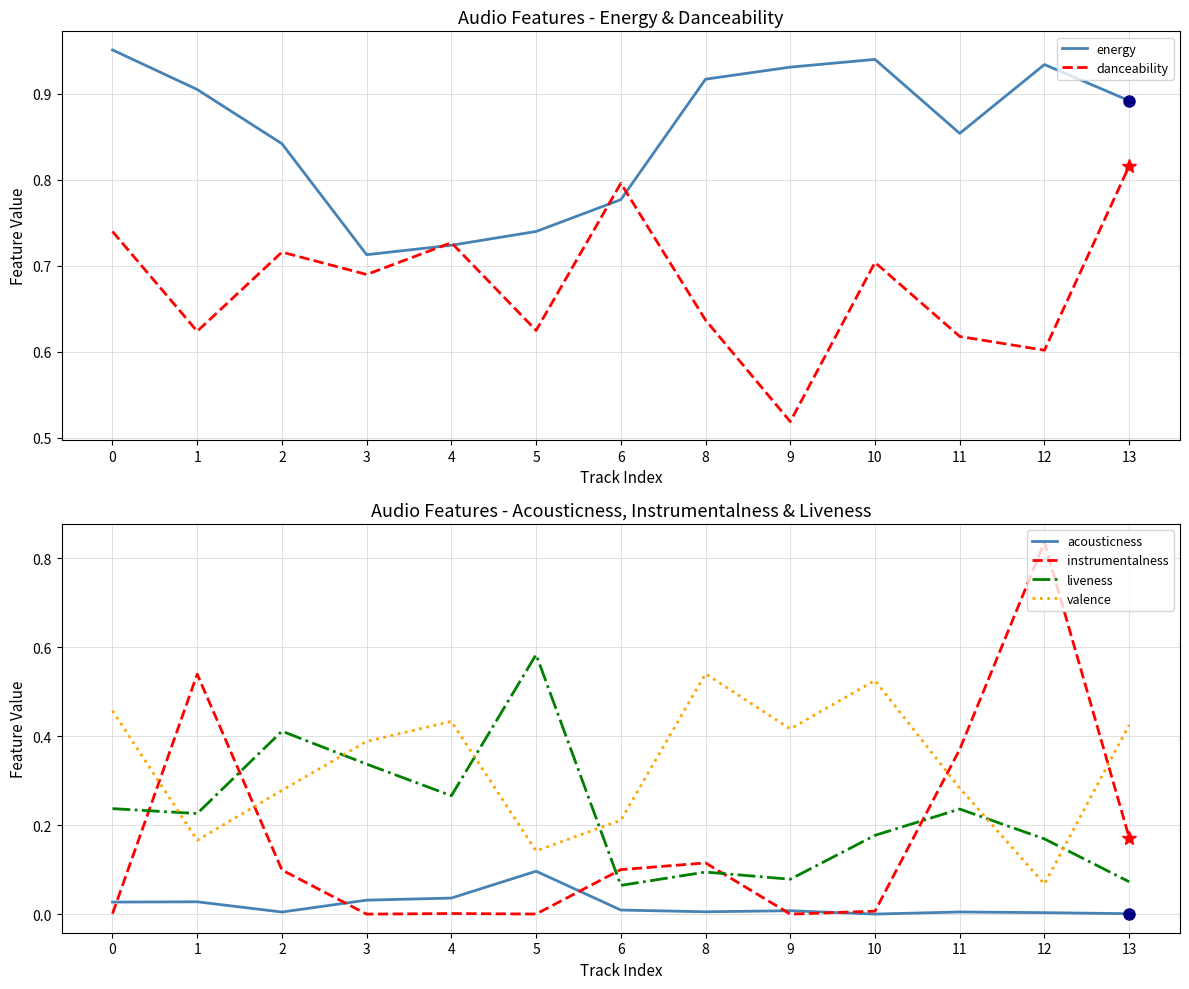

What is the difference between the maximum and minimum values in the acousticness series?

0.1